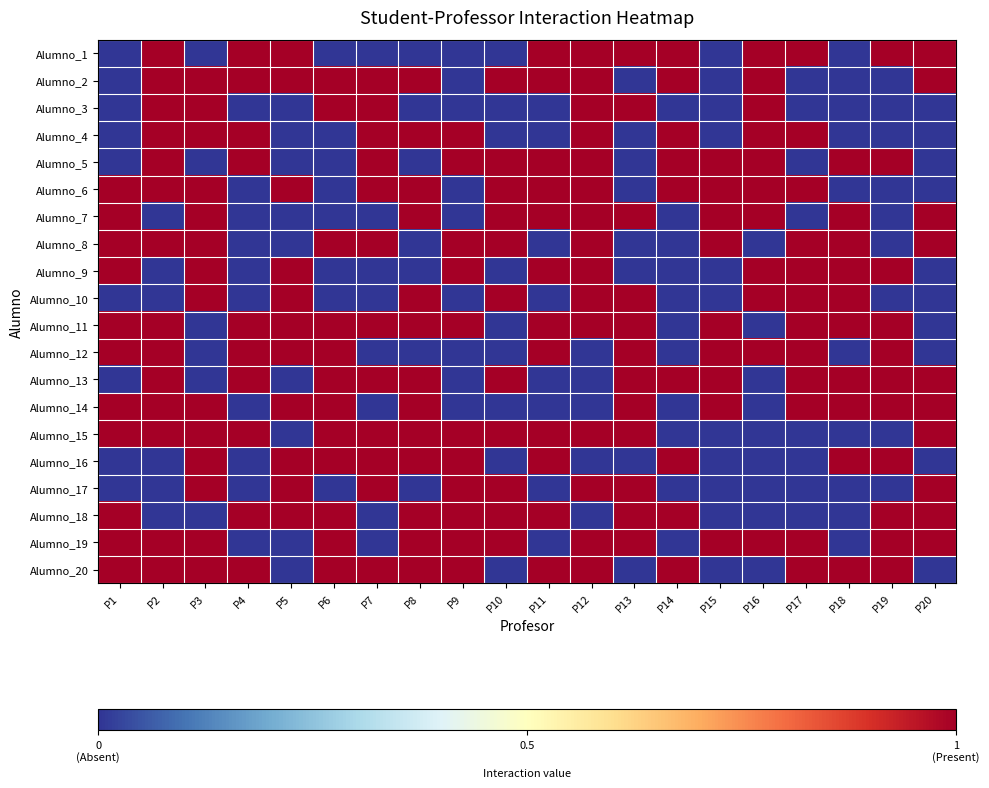

Reading right to left, transcribe all the data shown in this chart.

Alumno_1: P20=1	P19=1	P18=0	P17=1	P16=1	P15=0	P14=1	P13=1	P12=1	P11=1	P10=0	P9=0	P8=0	P7=0	P6=0	P5=1	P4=1	P3=0	P2=1	P1=0
Alumno_2: P20=1	P19=0	P18=0	P17=0	P16=1	P15=0	P14=1	P13=0	P12=1	P11=1	P10=1	P9=0	P8=1	P7=1	P6=1	P5=1	P4=1	P3=1	P2=1	P1=0
Alumno_3: P20=0	P19=0	P18=0	P17=0	P16=1	P15=0	P14=0	P13=1	P12=1	P11=0	P10=0	P9=0	P8=0	P7=1	P6=1	P5=0	P4=0	P3=1	P2=1	P1=0
Alumno_4: P20=0	P19=0	P18=0	P17=1	P16=1	P15=0	P14=1	P13=0	P12=1	P11=0	P10=0	P9=1	P8=1	P7=1	P6=0	P5=0	P4=1	P3=1	P2=1	P1=0
Alumno_5: P20=0	P19=1	P18=1	P17=0	P16=1	P15=1	P14=1	P13=0	P12=1	P11=1	P10=1	P9=1	P8=0	P7=1	P6=0	P5=0	P4=1	P3=0	P2=1	P1=0
Alumno_6: P20=0	P19=0	P18=0	P17=1	P16=1	P15=1	P14=1	P13=0	P12=1	P11=1	P10=1	P9=0	P8=1	P7=1	P6=0	P5=1	P4=0	P3=1	P2=1	P1=1
Alumno_7: P20=1	P19=0	P18=1	P17=0	P16=1	P15=1	P14=0	P13=1	P12=1	P11=1	P10=1	P9=0	P8=1	P7=0	P6=0	P5=0	P4=0	P3=1	P2=0	P1=1
Alumno_8: P20=1	P19=0	P18=1	P17=1	P16=0	P15=1	P14=0	P13=0	P12=1	P11=0	P10=1	P9=1	P8=0	P7=1	P6=1	P5=0	P4=0	P3=1	P2=1	P1=1
Alumno_9: P20=0	P19=1	P18=1	P17=1	P16=1	P15=0	P14=0	P13=0	P12=1	P11=1	P10=0	P9=1	P8=0	P7=0	P6=0	P5=1	P4=0	P3=1	P2=0	P1=1
Alumno_10: P20=0	P19=0	P18=1	P17=1	P16=1	P15=0	P14=0	P13=1	P12=1	P11=0	P10=1	P9=0	P8=1	P7=0	P6=0	P5=1	P4=0	P3=1	P2=0	P1=0
Alumno_11: P20=0	P19=1	P18=1	P17=1	P16=0	P15=1	P14=0	P13=1	P12=1	P11=1	P10=0	P9=1	P8=1	P7=1	P6=1	P5=1	P4=1	P3=0	P2=1	P1=1
Alumno_12: P20=0	P19=1	P18=0	P17=1	P16=1	P15=1	P14=0	P13=1	P12=0	P11=1	P10=0	P9=0	P8=0	P7=0	P6=1	P5=1	P4=1	P3=0	P2=1	P1=1
Alumno_13: P20=1	P19=1	P18=1	P17=1	P16=0	P15=1	P14=1	P13=1	P12=0	P11=0	P10=1	P9=0	P8=1	P7=1	P6=1	P5=0	P4=1	P3=0	P2=1	P1=0
Alumno_14: P20=1	P19=1	P18=1	P17=1	P16=0	P15=1	P14=0	P13=1	P12=0	P11=0	P10=0	P9=0	P8=1	P7=0	P6=1	P5=1	P4=0	P3=1	P2=1	P1=1
Alumno_15: P20=1	P19=0	P18=0	P17=0	P16=0	P15=0	P14=0	P13=1	P12=1	P11=1	P10=1	P9=1	P8=1	P7=1	P6=1	P5=0	P4=1	P3=1	P2=1	P1=1
Alumno_16: P20=0	P19=1	P18=1	P17=0	P16=0	P15=0	P14=1	P13=0	P12=0	P11=1	P10=0	P9=1	P8=1	P7=1	P6=1	P5=1	P4=0	P3=1	P2=0	P1=0
Alumno_17: P20=1	P19=0	P18=0	P17=0	P16=0	P15=0	P14=0	P13=1	P12=1	P11=0	P10=1	P9=1	P8=0	P7=1	P6=0	P5=1	P4=0	P3=1	P2=0	P1=0
Alumno_18: P20=1	P19=1	P18=0	P17=0	P16=0	P15=0	P14=1	P13=1	P12=0	P11=1	P10=1	P9=1	P8=1	P7=0	P6=1	P5=1	P4=1	P3=0	P2=0	P1=1
Alumno_19: P20=1	P19=1	P18=0	P17=1	P16=1	P15=1	P14=0	P13=1	P12=1	P11=0	P10=1	P9=1	P8=1	P7=0	P6=1	P5=0	P4=0	P3=1	P2=1	P1=1
Alumno_20: P20=0	P19=1	P18=1	P17=1	P16=0	P15=0	P14=1	P13=0	P12=1	P11=1	P10=0	P9=1	P8=1	P7=1	P6=1	P5=0	P4=1	P3=1	P2=1	P1=1